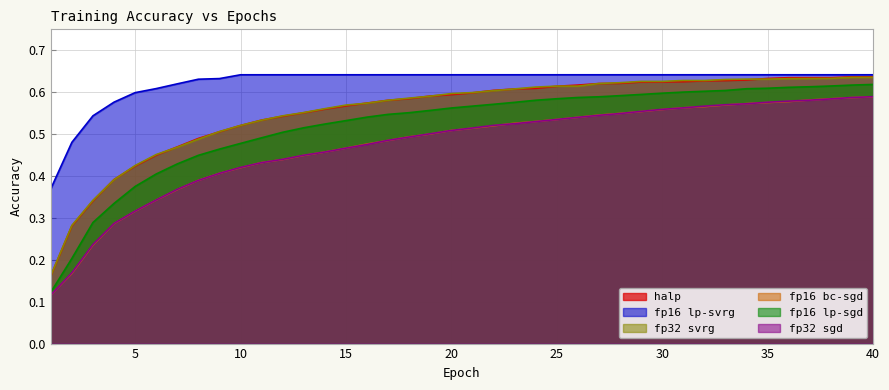

Reading right to left, transcribe all the data shown in this chart.

halp: 40=0.6	39=0.6	38=0.6	37=0.6	36=0.6	35=0.6	34=0.6	33=0.6	32=0.6	31=0.6	30=0.6	29=0.6	28=0.6	27=0.6	26=0.6	25=0.6	24=0.6	23=0.6	22=0.6	21=0.6	20=0.6	19=0.6	18=0.6	17=0.6	16=0.6	15=0.6	14=0.6	13=0.6	12=0.5	11=0.5	10=0.5	9=0.5	8=0.5	7=0.5	6=0.4	5=0.4	4=0.4	3=0.3	2=0.3	1=0.2
fp16 lp-svrg: 40=0.6	39=0.6	38=0.6	37=0.6	36=0.6	35=0.6	34=0.6	33=0.6	32=0.6	31=0.6	30=0.6	29=0.6	28=0.6	27=0.6	26=0.6	25=0.6	24=0.6	23=0.6	22=0.6	21=0.6	20=0.6	19=0.6	18=0.6	17=0.6	16=0.6	15=0.6	14=0.6	13=0.6	12=0.6	11=0.6	10=0.6	9=0.6	8=0.6	7=0.6	6=0.6	5=0.6	4=0.6	3=0.5	2=0.5	1=0.4
fp32 svrg: 40=0.6	39=0.6	38=0.6	37=0.6	36=0.6	35=0.6	34=0.6	33=0.6	32=0.6	31=0.6	30=0.6	29=0.6	28=0.6	27=0.6	26=0.6	25=0.6	24=0.6	23=0.6	22=0.6	21=0.6	20=0.6	19=0.6	18=0.6	17=0.6	16=0.6	15=0.6	14=0.6	13=0.6	12=0.5	11=0.5	10=0.5	9=0.5	8=0.5	7=0.5	6=0.5	5=0.4	4=0.4	3=0.3	2=0.3	1=0.2
fp16 bc-sgd: 40=0.6	39=0.6	38=0.6	37=0.6	36=0.6	35=0.6	34=0.6	33=0.6	32=0.6	31=0.6	30=0.6	29=0.6	28=0.5	27=0.5	26=0.5	25=0.5	24=0.5	23=0.5	22=0.5	21=0.5	20=0.5	19=0.5	18=0.5	17=0.5	16=0.5	15=0.5	14=0.5	13=0.4	12=0.4	11=0.4	10=0.4	9=0.4	8=0.4	7=0.4	6=0.3	5=0.3	4=0.3	3=0.2	2=0.2	1=0.1
fp16 lp-sgd: 40=0.6	39=0.6	38=0.6	37=0.6	36=0.6	35=0.6	34=0.6	33=0.6	32=0.6	31=0.6	30=0.6	29=0.6	28=0.6	27=0.6	26=0.6	25=0.6	24=0.6	23=0.6	22=0.6	21=0.6	20=0.6	19=0.6	18=0.6	17=0.5	16=0.5	15=0.5	14=0.5	13=0.5	12=0.5	11=0.5	10=0.5	9=0.5	8=0.4	7=0.4	6=0.4	5=0.4	4=0.3	3=0.3	2=0.2	1=0.1
fp32 sgd: 40=0.6	39=0.6	38=0.6	37=0.6	36=0.6	35=0.6	34=0.6	33=0.6	32=0.6	31=0.6	30=0.6	29=0.6	28=0.5	27=0.5	26=0.5	25=0.5	24=0.5	23=0.5	22=0.5	21=0.5	20=0.5	19=0.5	18=0.5	17=0.5	16=0.5	15=0.5	14=0.5	13=0.4	12=0.4	11=0.4	10=0.4	9=0.4	8=0.4	7=0.4	6=0.3	5=0.3	4=0.3	3=0.2	2=0.2	1=0.1